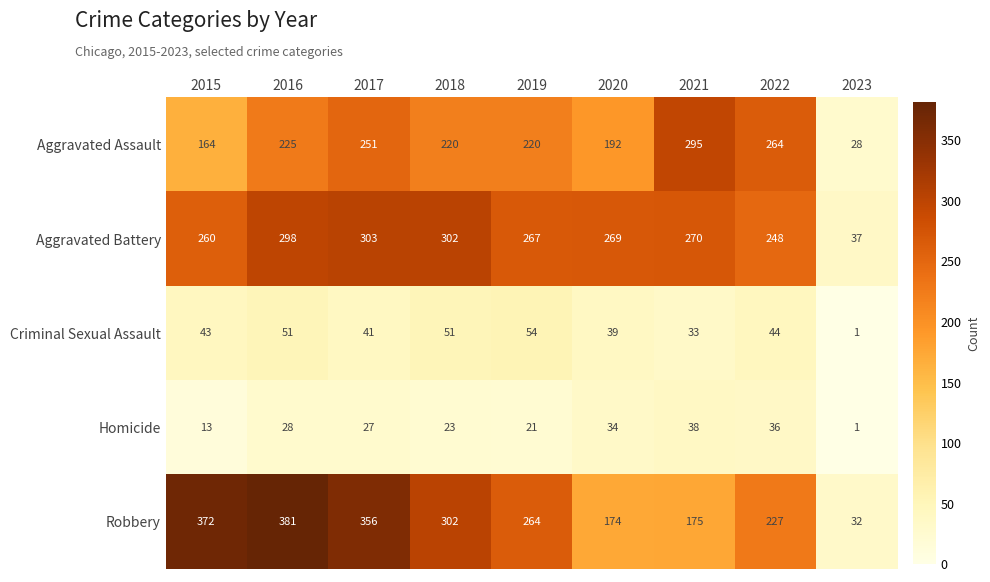

What value does the Robbery series have at 2021?

175